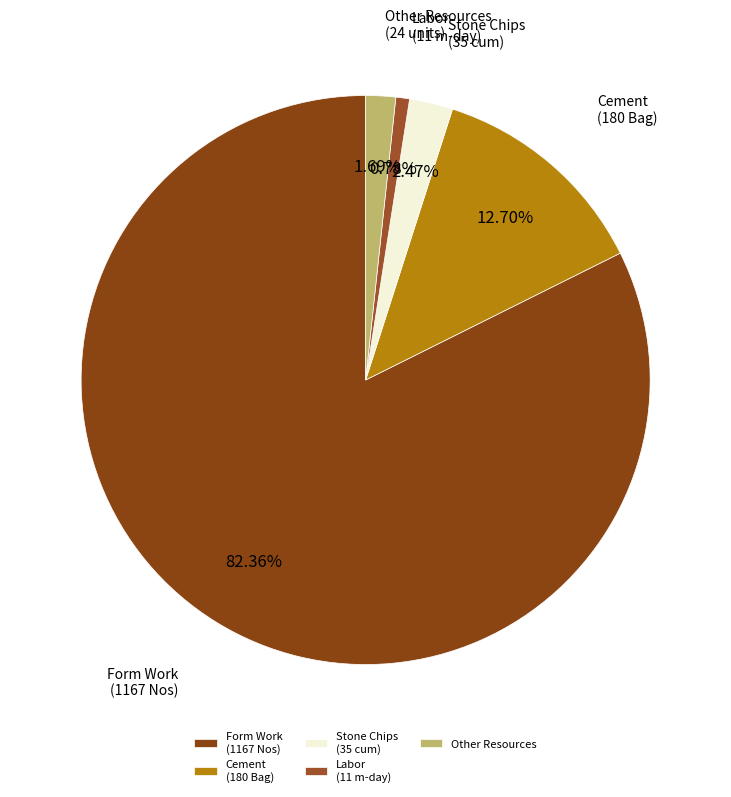

Rank the categories by value from lowest to highest.

Labor (11 m-day), Other Resources, Stone Chips (35 cum), Cement (180 Bag), Form Work (1167 Nos)